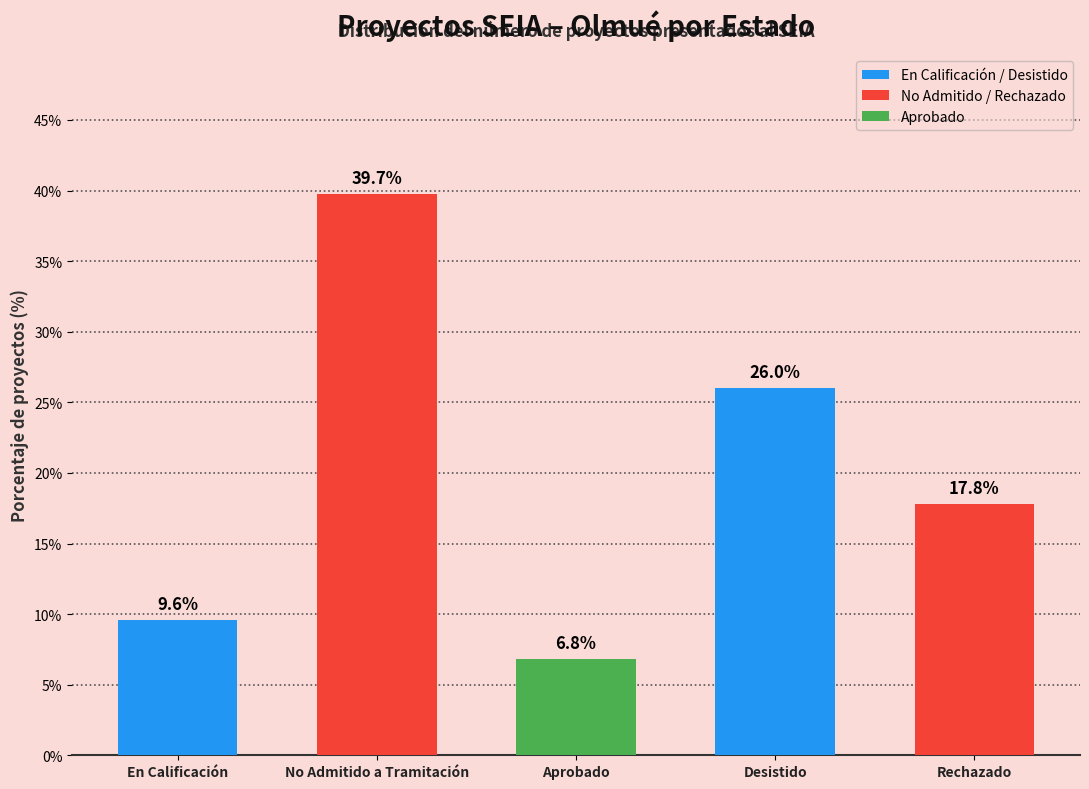

True or false: the data shows 26.0 at Desistido.

True